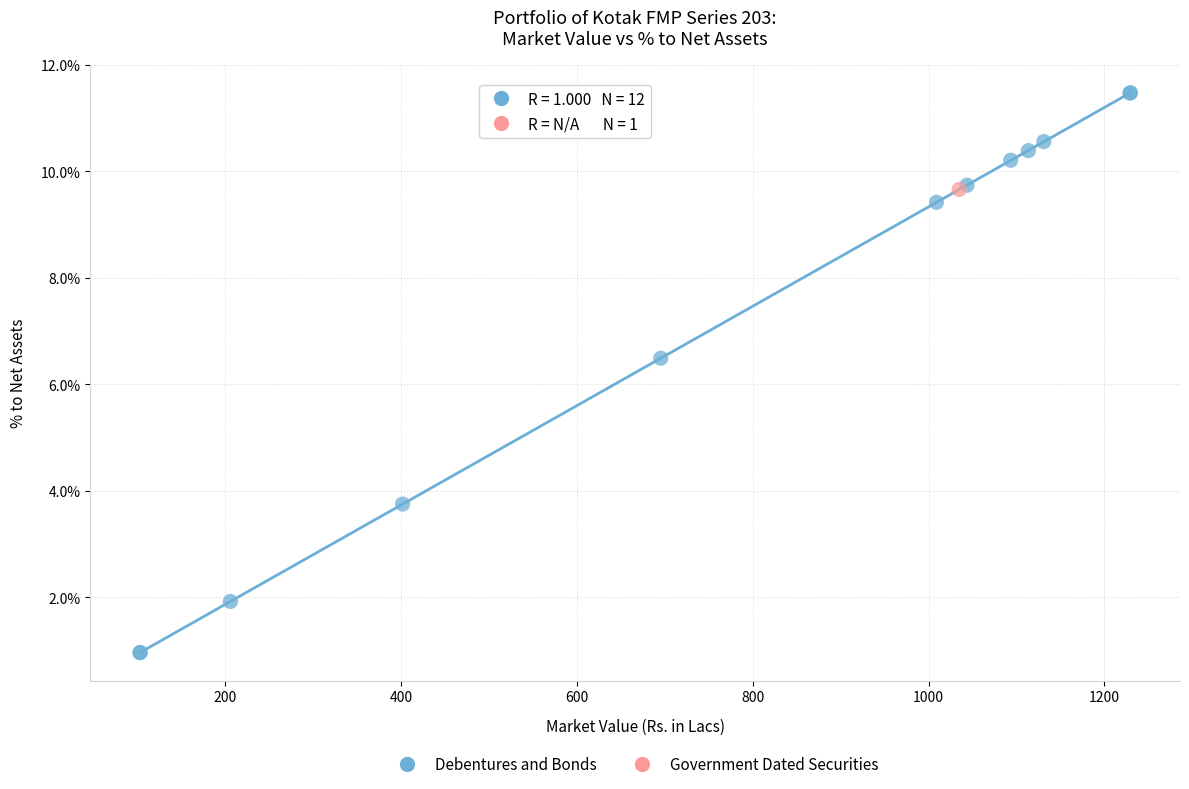

What are all the series names shown in the legend?

Debentures and Bonds, Government Dated Securities